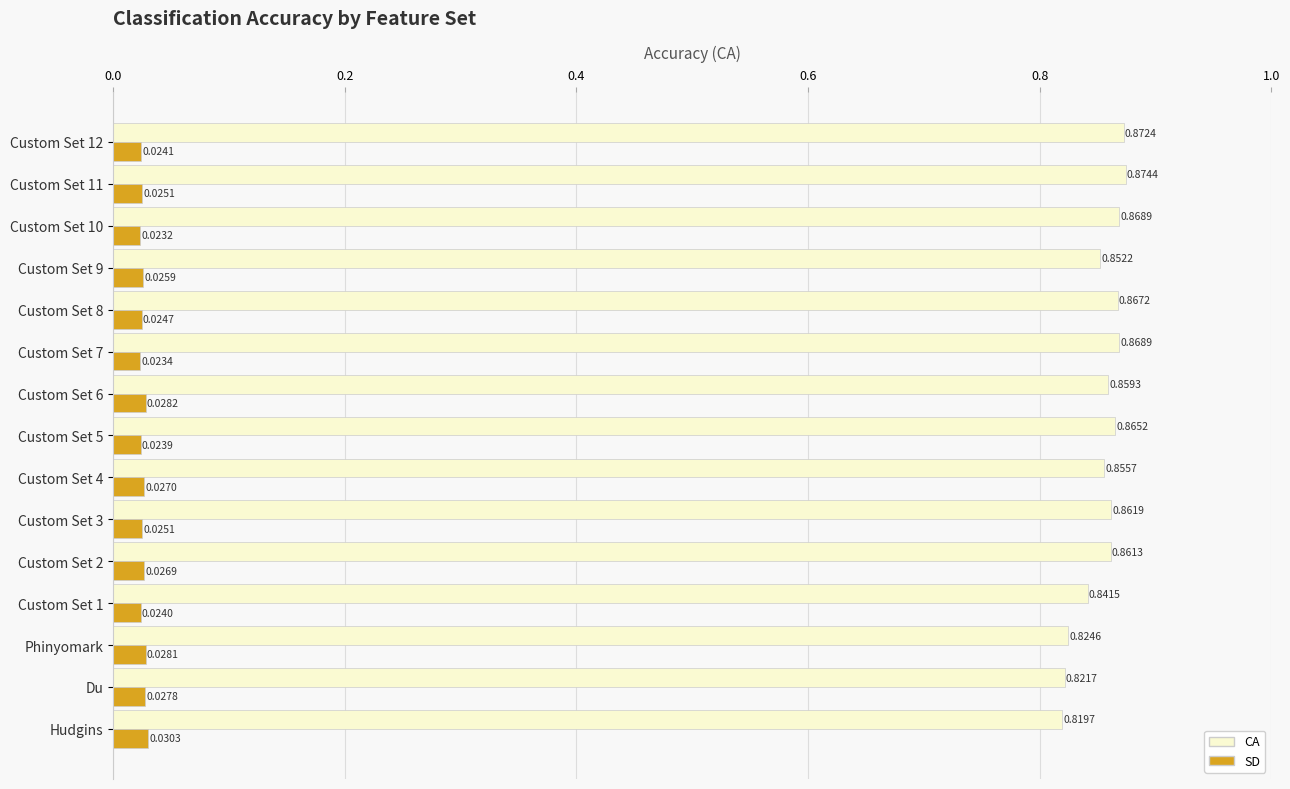

Rank the series at Custom Set 8 from lowest to highest value.

SD, CA